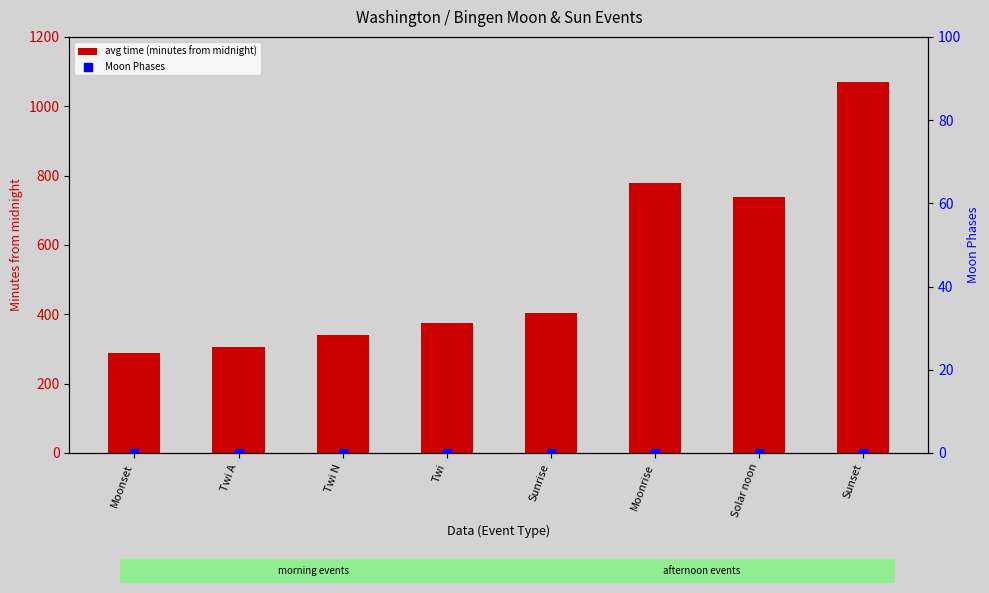

What are all the series names shown in the legend?

avg time (minutes from midnight), Moon Phases